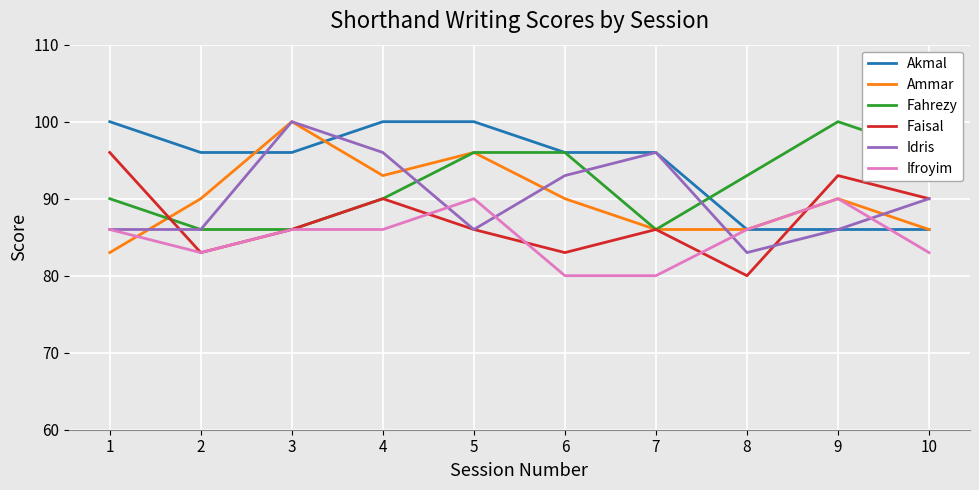

Is the value of Ammar at 7 greater than the value of Akmal at 5?

No